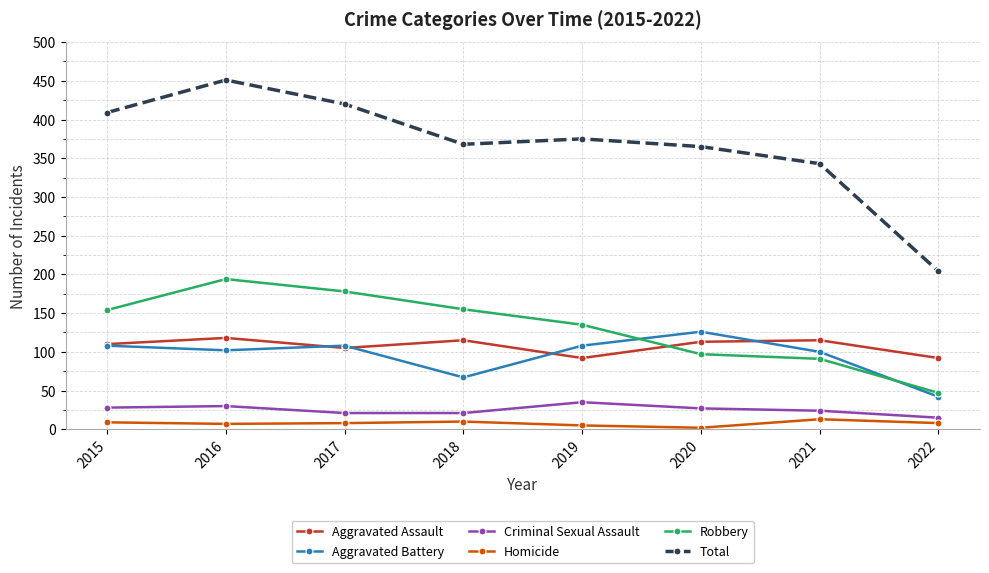

What value does the Homicide series have at 2021?

13